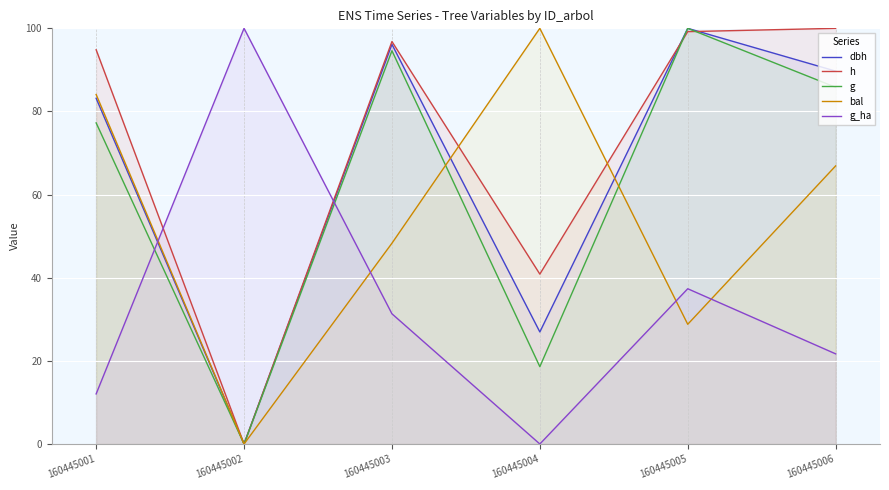

What is the difference between the highest and lowest values at 160445006?

78.3